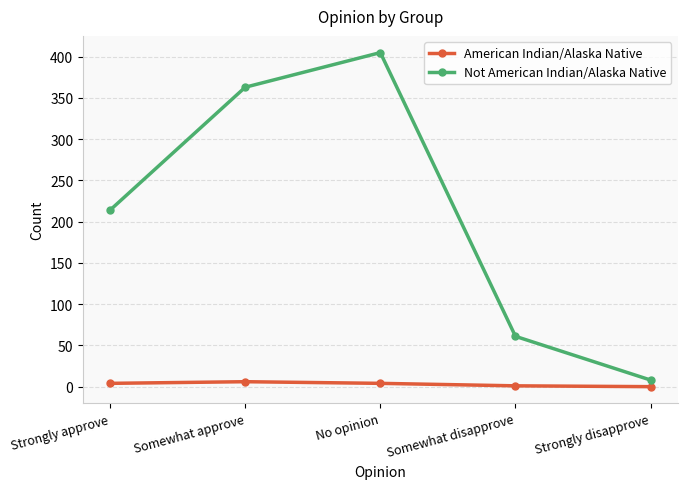

How many interior local peaks does the Not American Indian/Alaska Native series have?

1